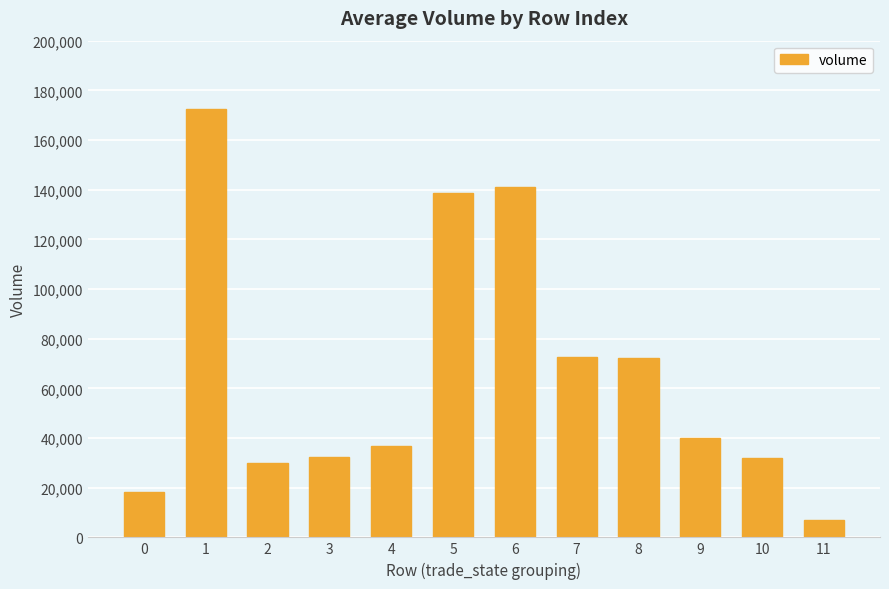

Which has a higher value, 6 or 1?

1